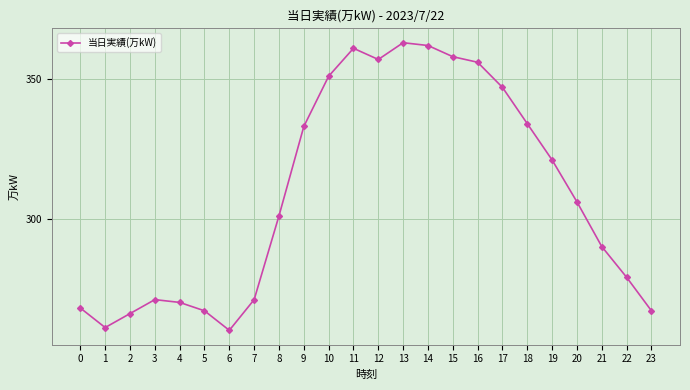

What is the minimum value shown in the chart?

260